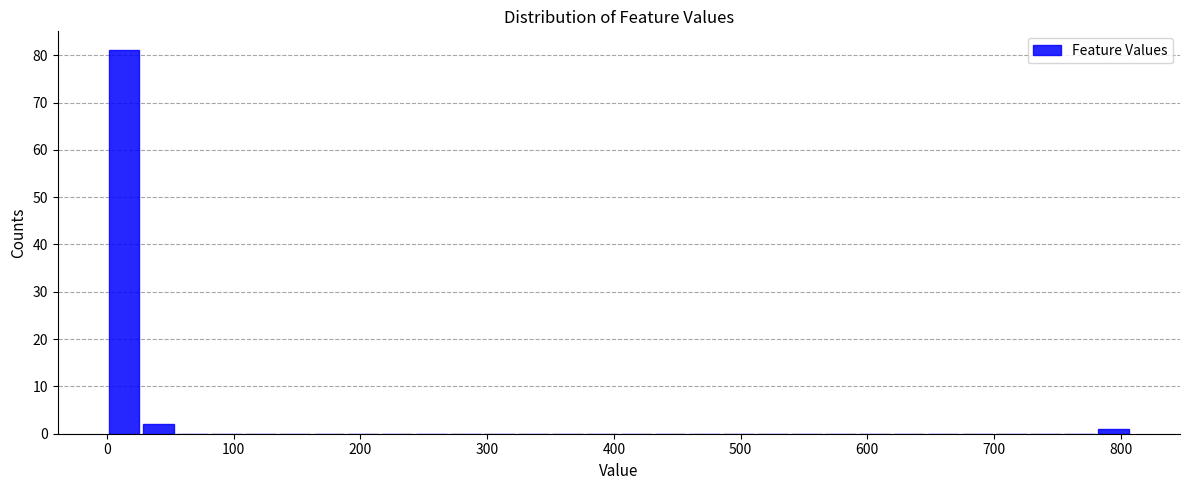

Read against the x-axis, roughly where is the centre of the tallest bar?

10